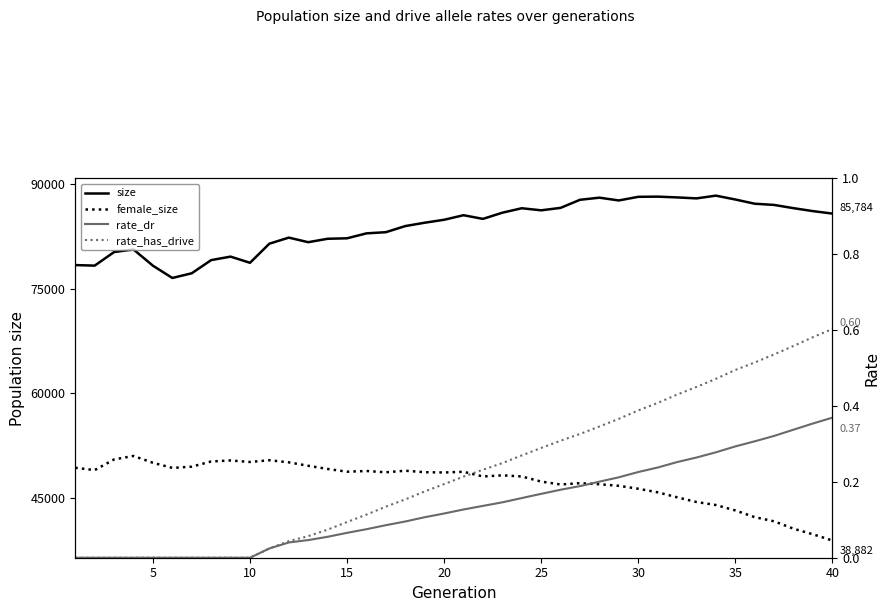

Is this an area chart (filled region under the line)?

No